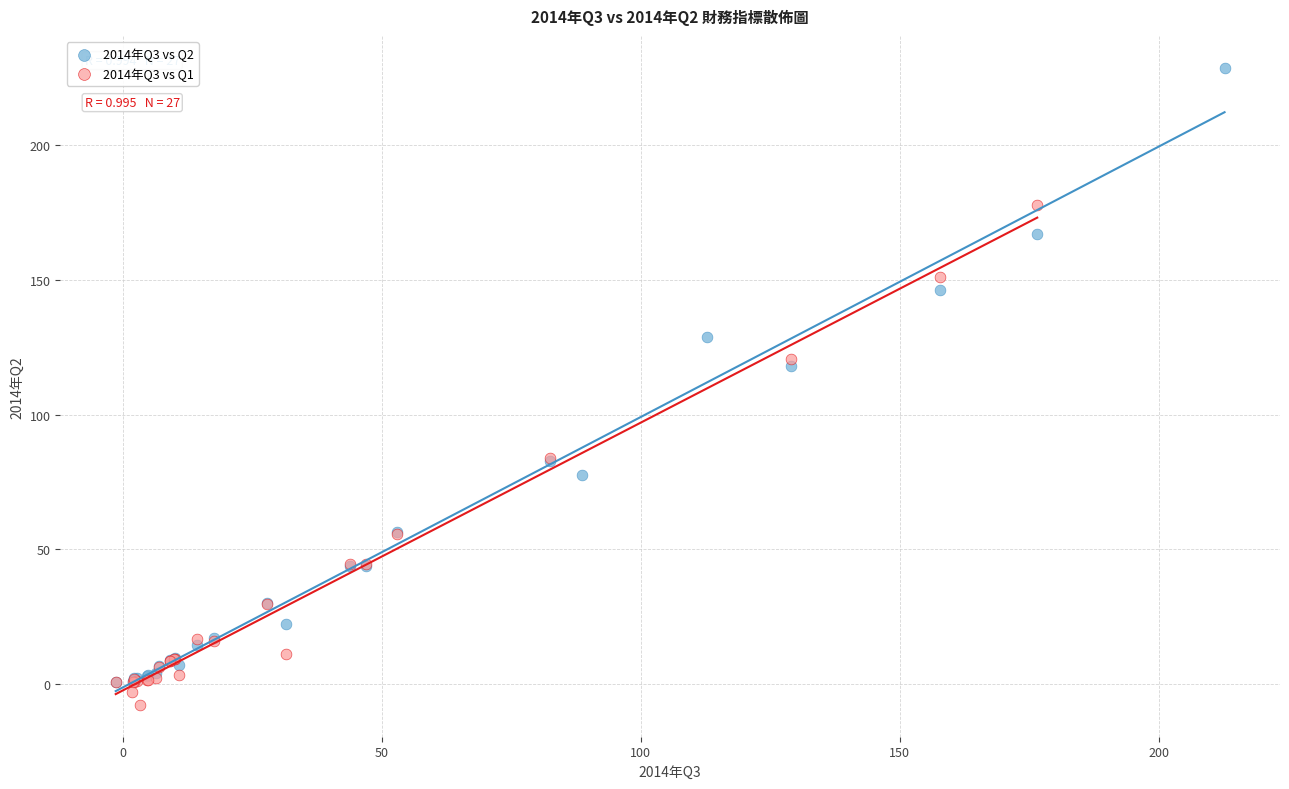

Which series reaches the maximum Y coordinate?

2014年Q3 vs Q2